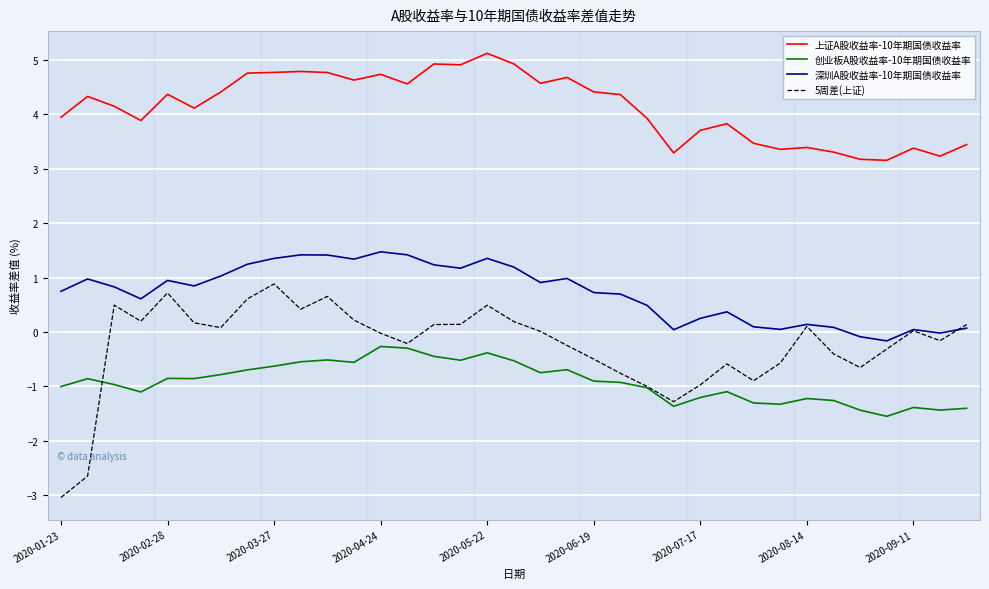

Which series has the largest total across all categories?

上证A股收益率-10年期国债收益率